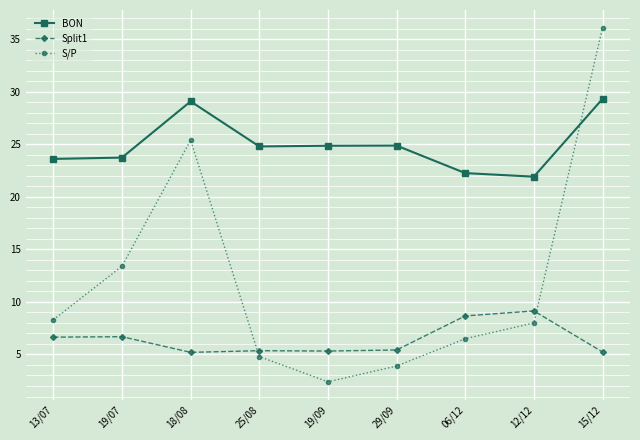

What value does the S/P series have at 13/07?

8.3